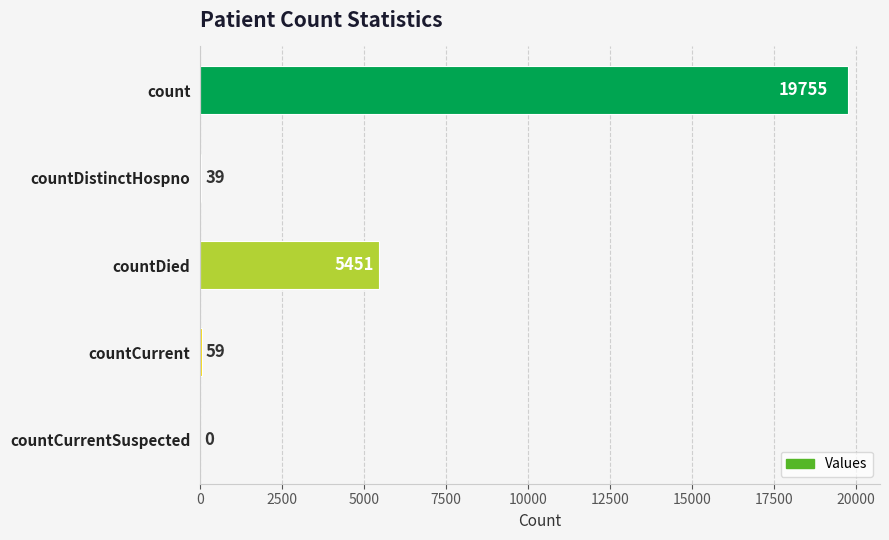

The value at countCurrentSuspected is 0. True or false?

True